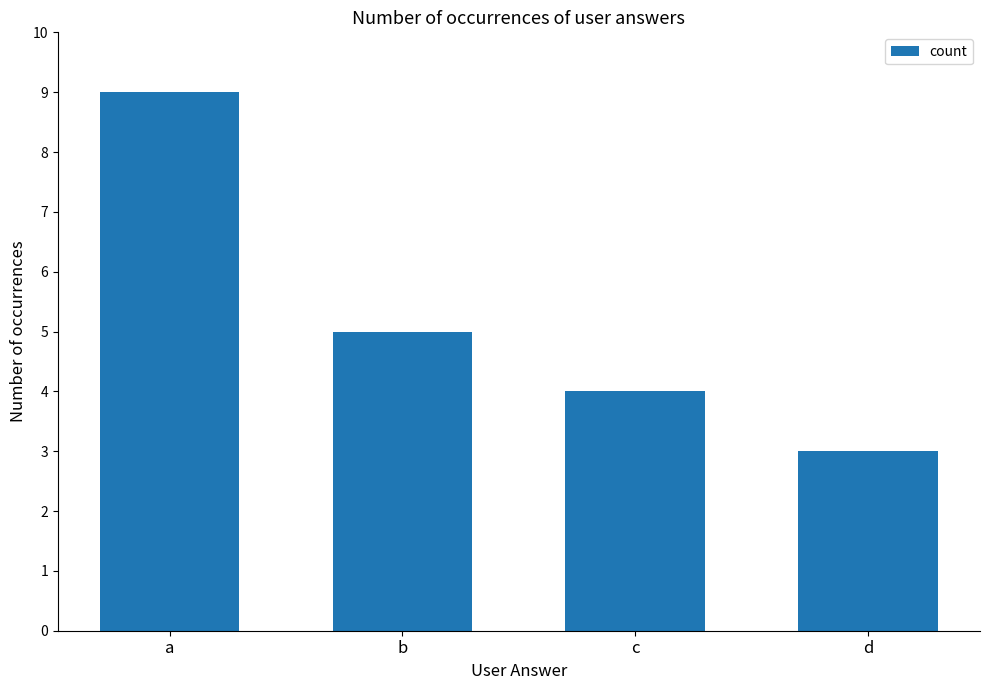

Which has a higher value, b or c?

b